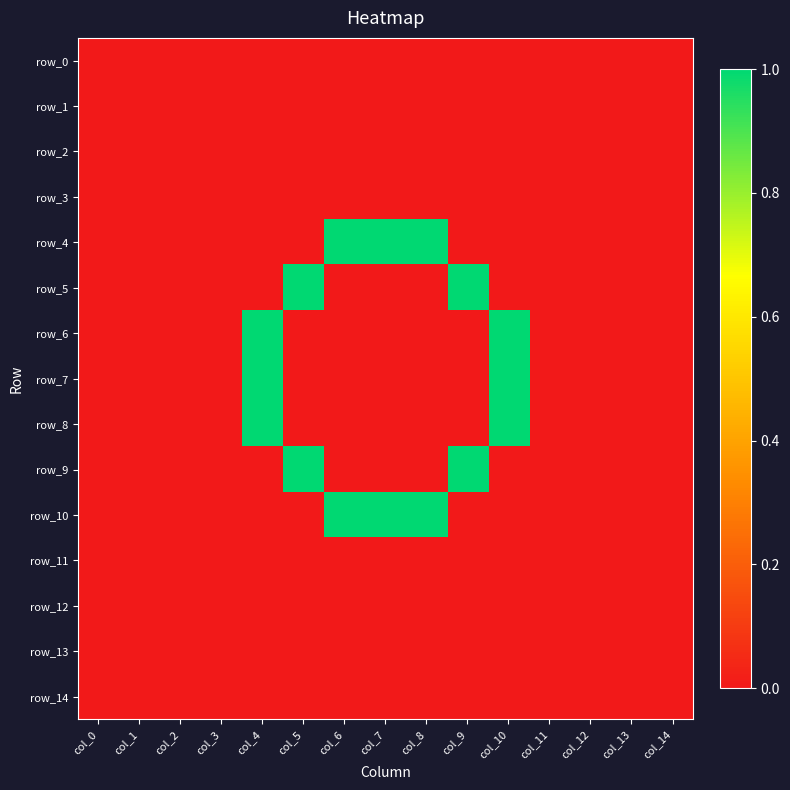

True or false: row_13 has a value of 0 at col_9.

True